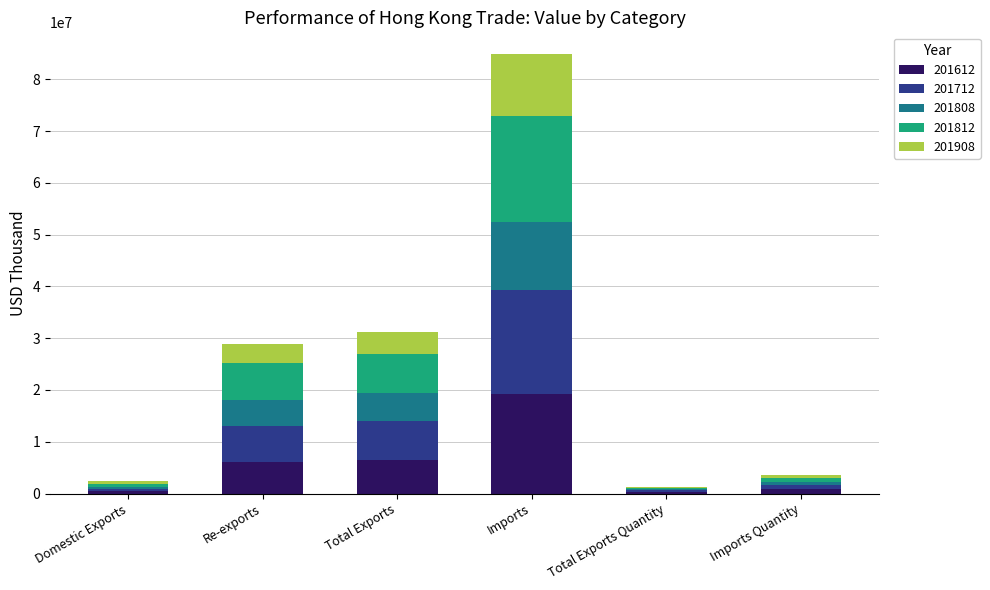

What is the sum of all 201612 values?

33327006.1